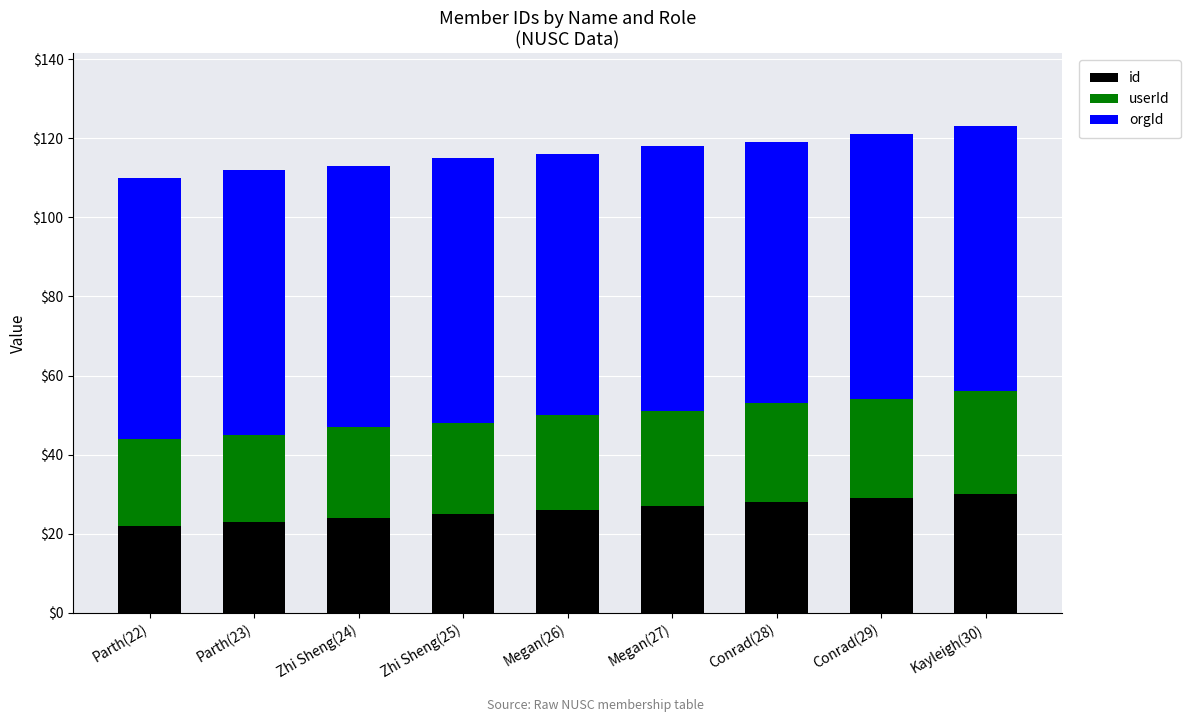

Count the number of data series in this chart.

3